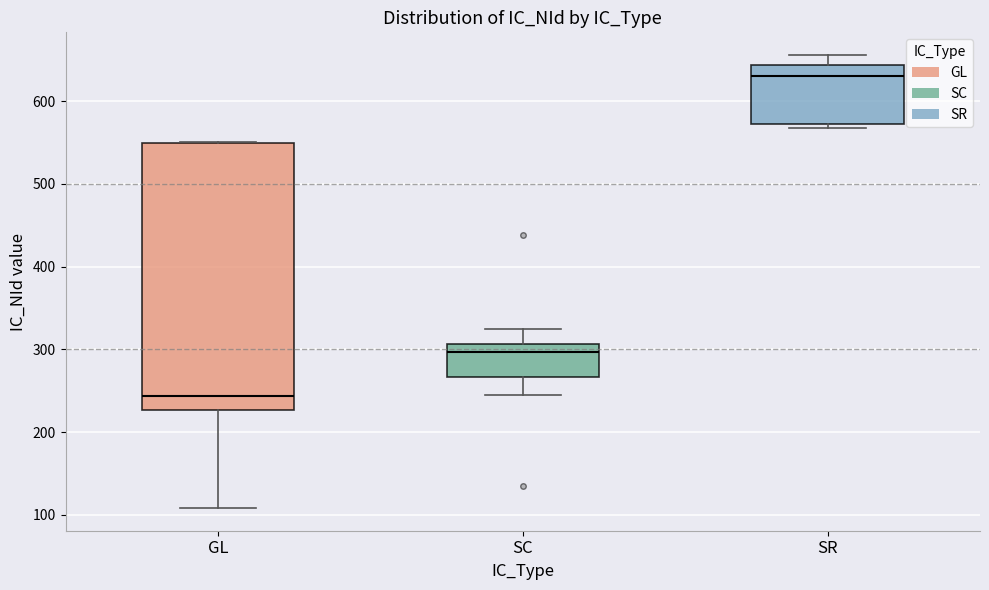

Where is the upper edge of the box for GL on the y-axis? The values are not printed on the chart, so give them approximately, as read against the axis.

550